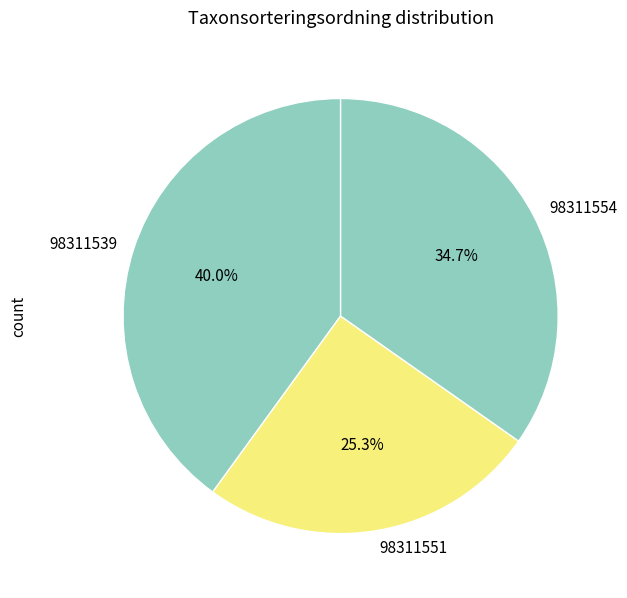

The 98311554 slice represents 35% of the pie. True or false?

True